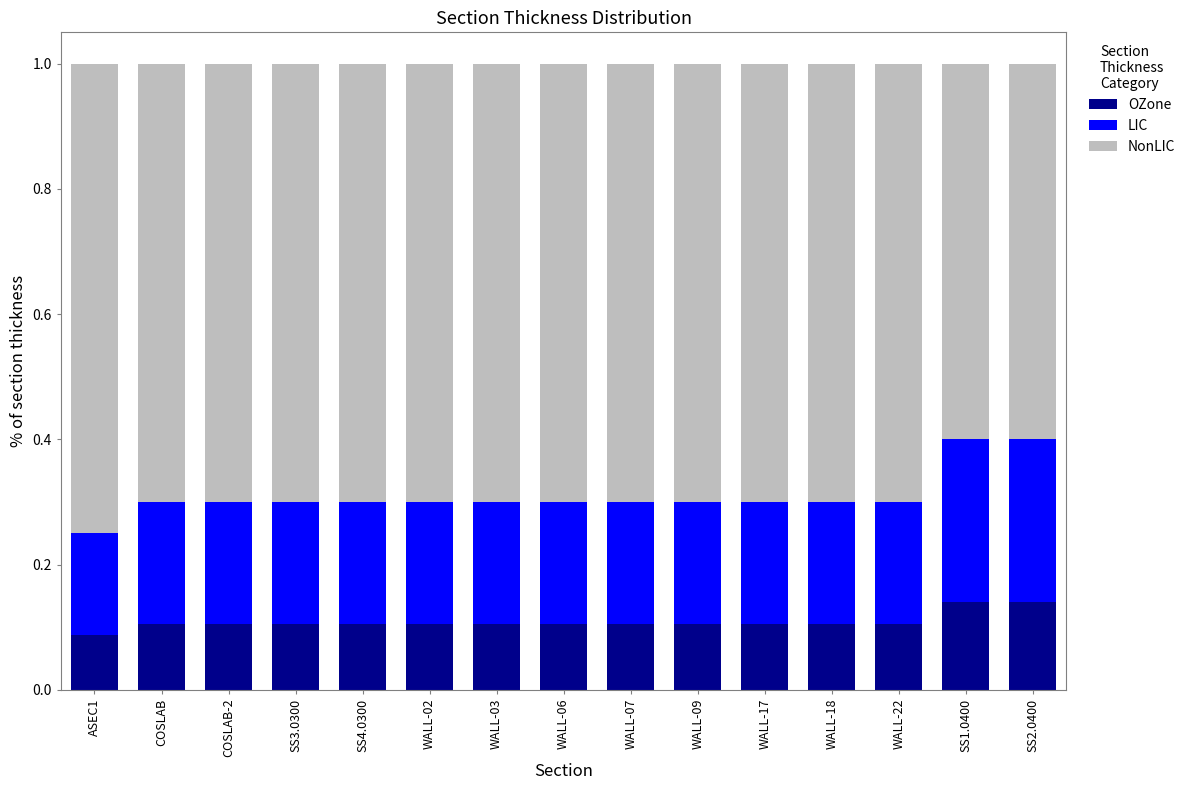

The value of OZone at SS4.0300 is 0.1. True or false?

True